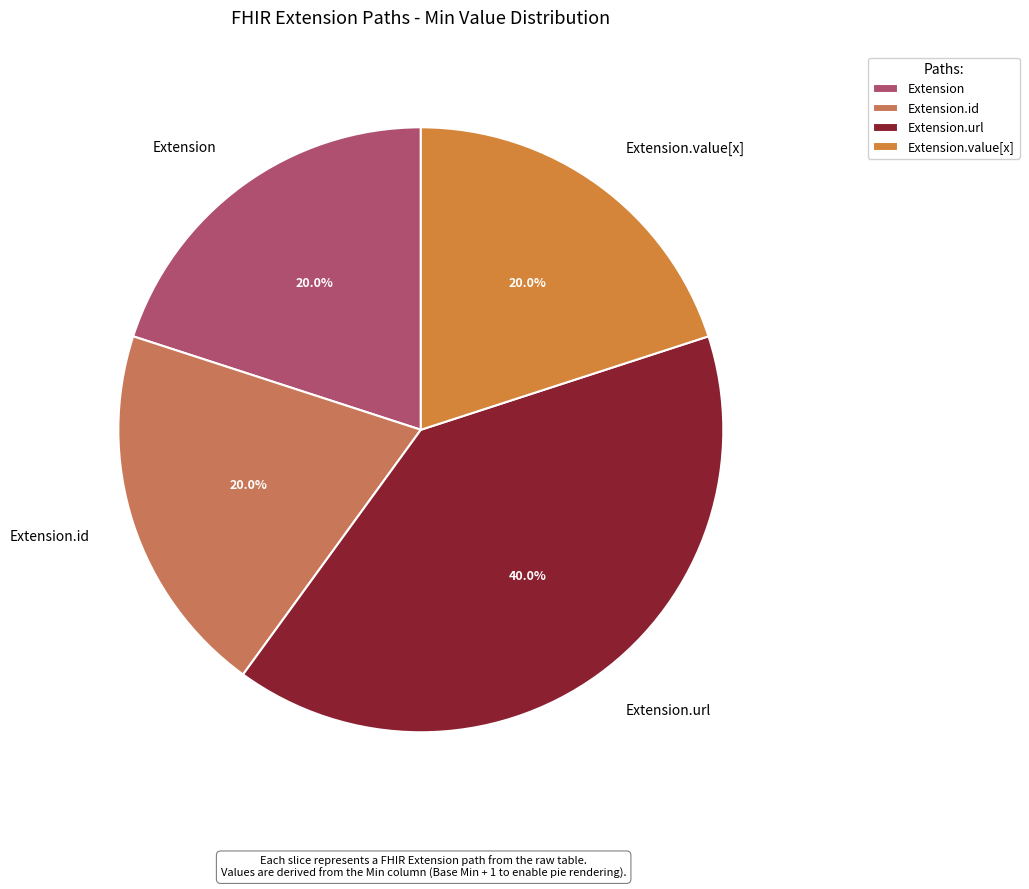

What is the ratio of the value at Extension.url to the value at Extension?

2.0